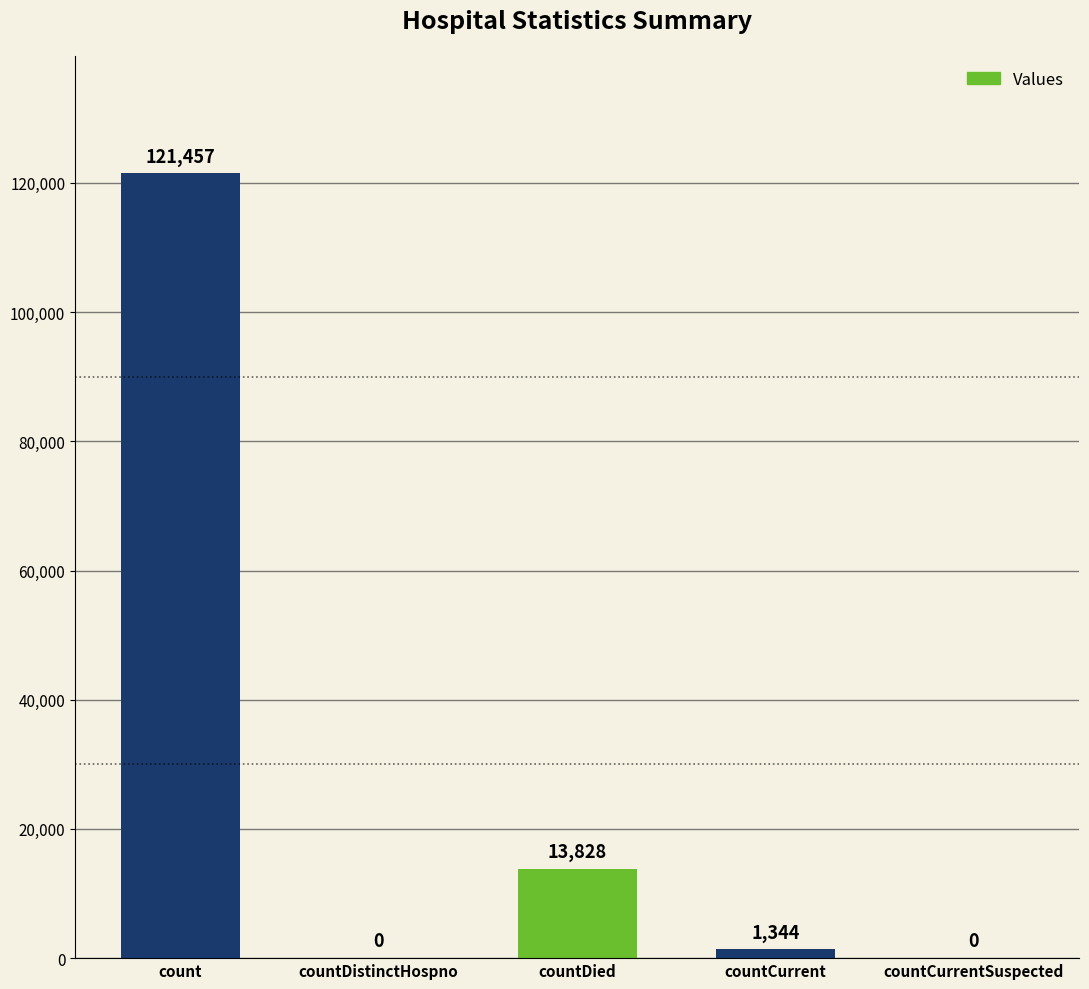

Are the bars horizontal?

No